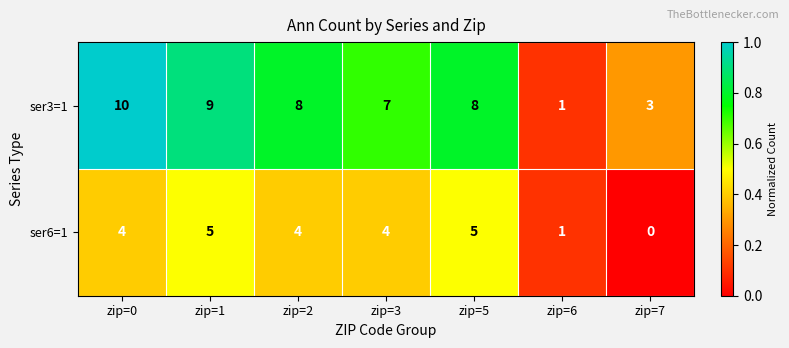

Reading left to right, extract all data points from this chart.

ser3=1: zip=0=10	zip=1=9	zip=2=8	zip=3=7	zip=5=8	zip=6=1	zip=7=3
ser6=1: zip=0=4	zip=1=5	zip=2=4	zip=3=4	zip=5=5	zip=6=1	zip=7=0